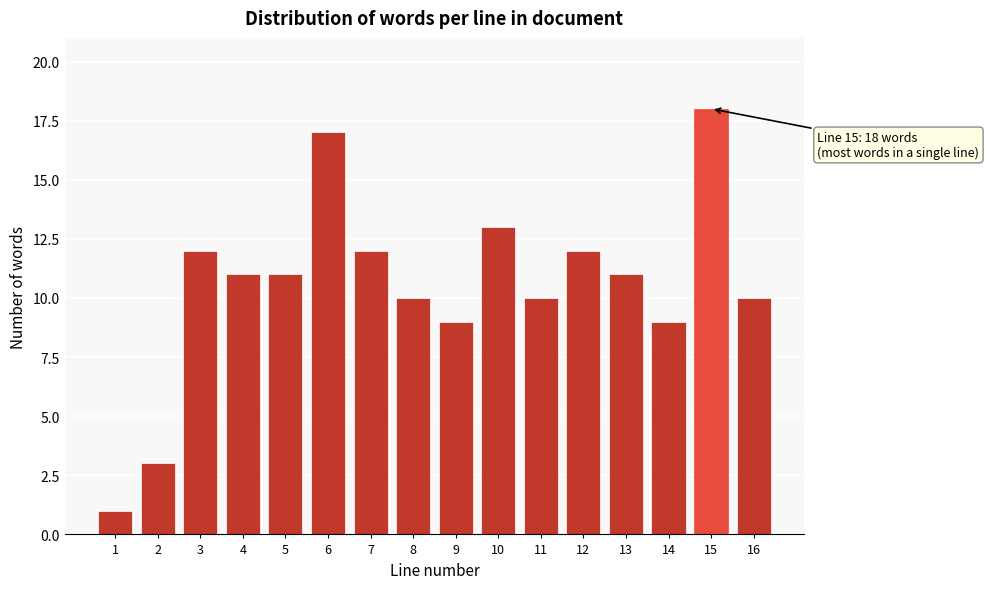

Reading left to right, extract all data points from this chart.

1=1	2=3	3=12	4=11	5=11	6=17	7=12	8=10	9=9	10=13	11=10	12=12	13=11	14=9	15=18	16=10